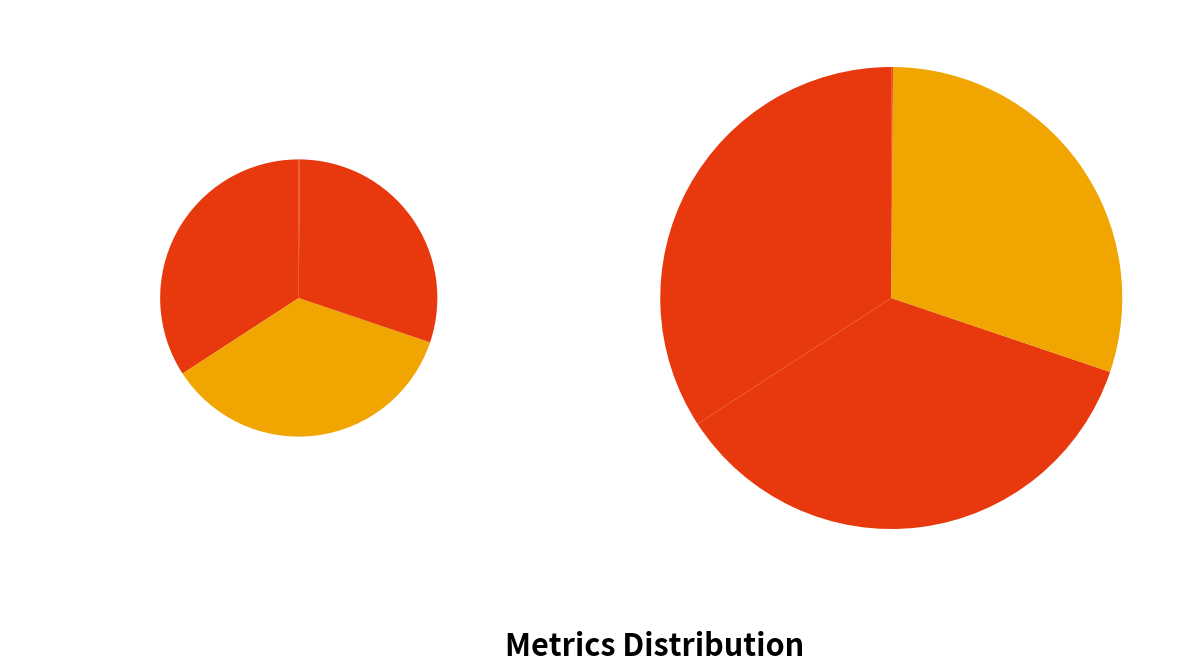

To the nearest percent, what percentage of the pie is Training Time?

30%